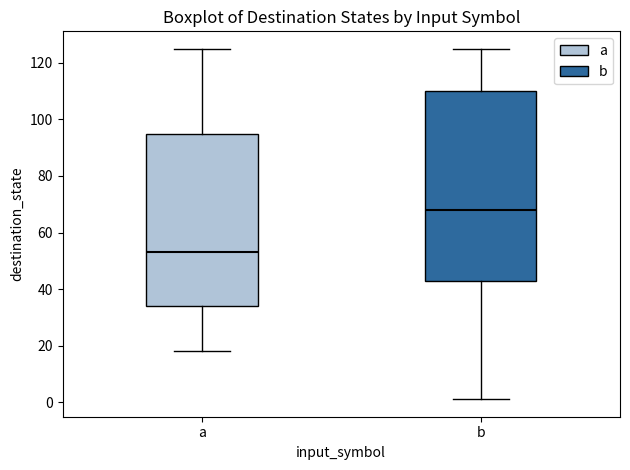

Where does the upper whisker of the box for b end on the y-axis? The values are not printed on the chart, so give them approximately, as read against the axis.

126